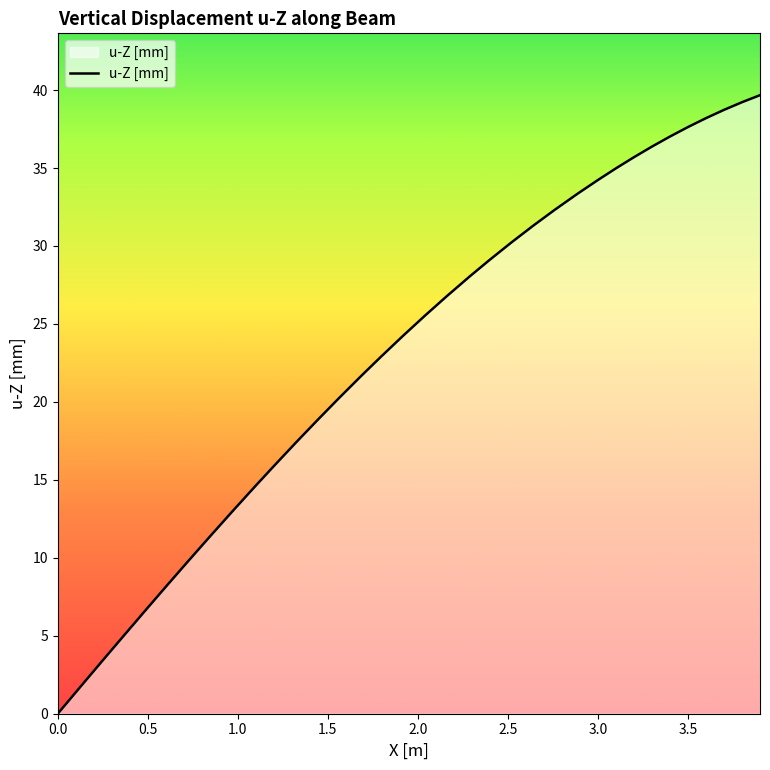

What is the greatest value displayed?

39.7